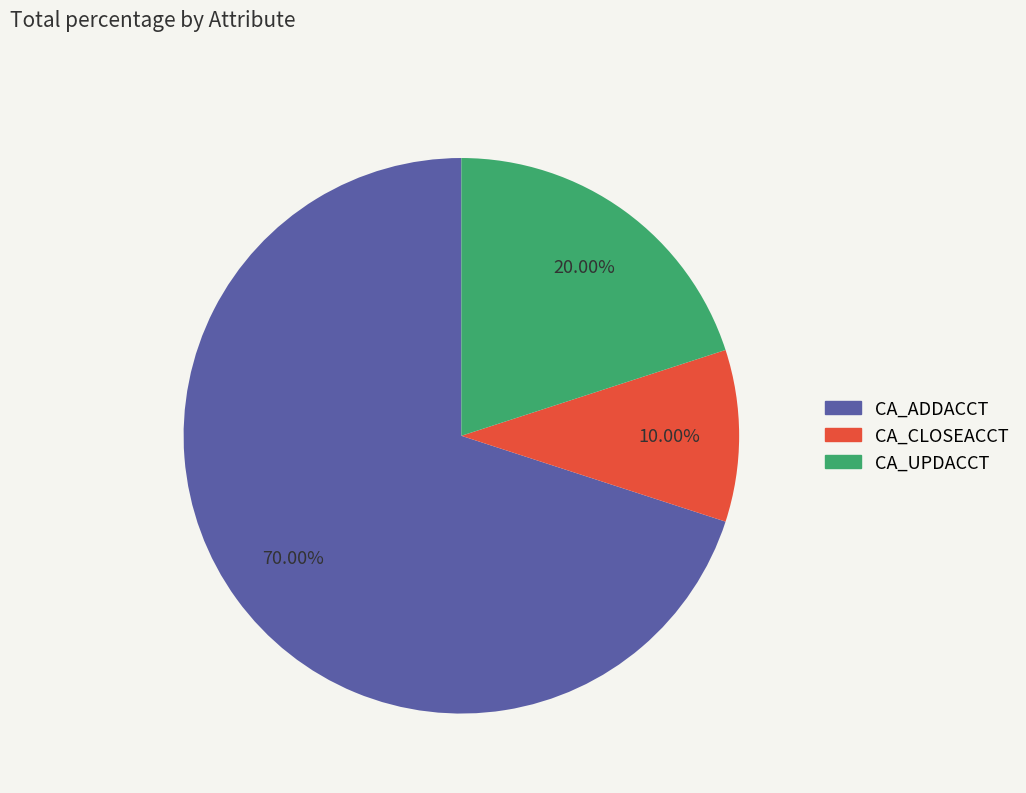

Does CA_ADDACCT account for over 50% of the chart?

Yes